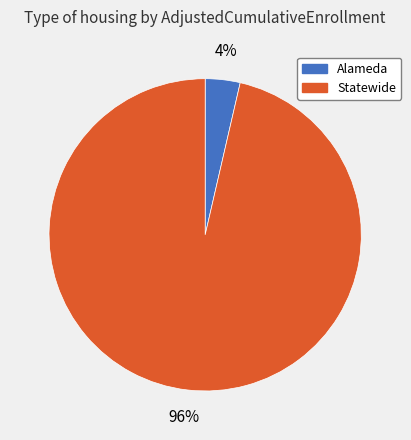

What percentage is the Statewide slice, to the nearest percent?

96%